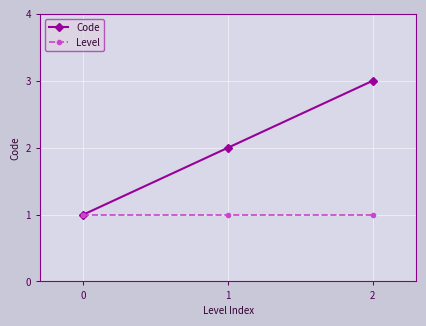

What is the total value across all series at 2?

4